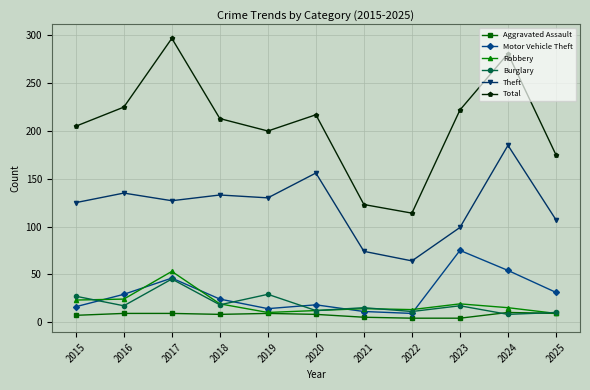

Between 2017 and 2024, which series saw the biggest shift?

Theft